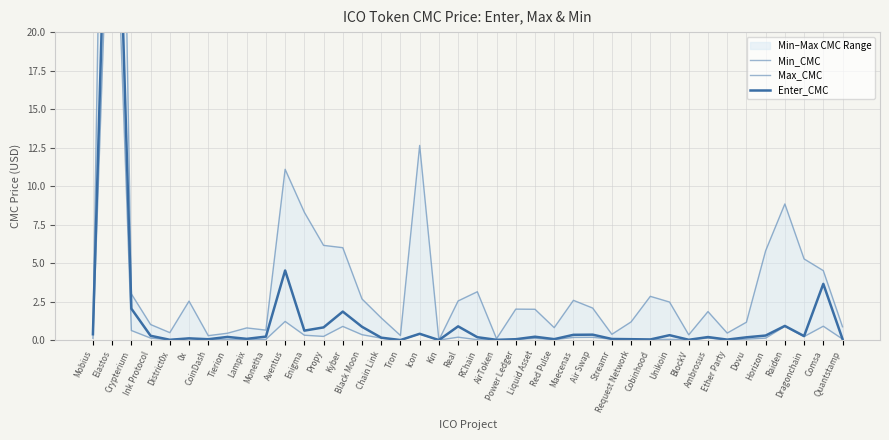

What is the difference between the highest and lowest values at Ether Party?

0.4